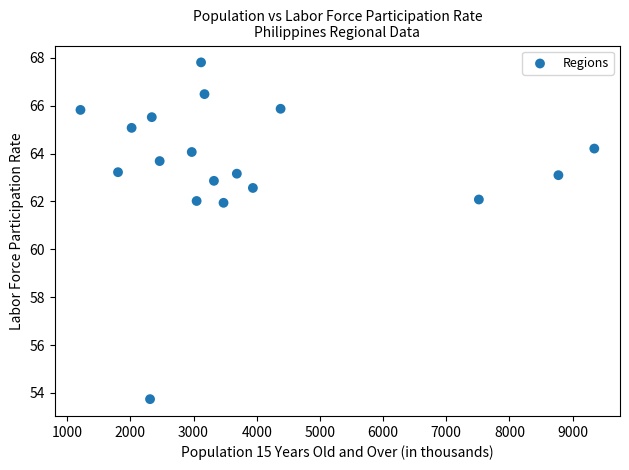

What is the range of Y values (max minus min)?

14.1